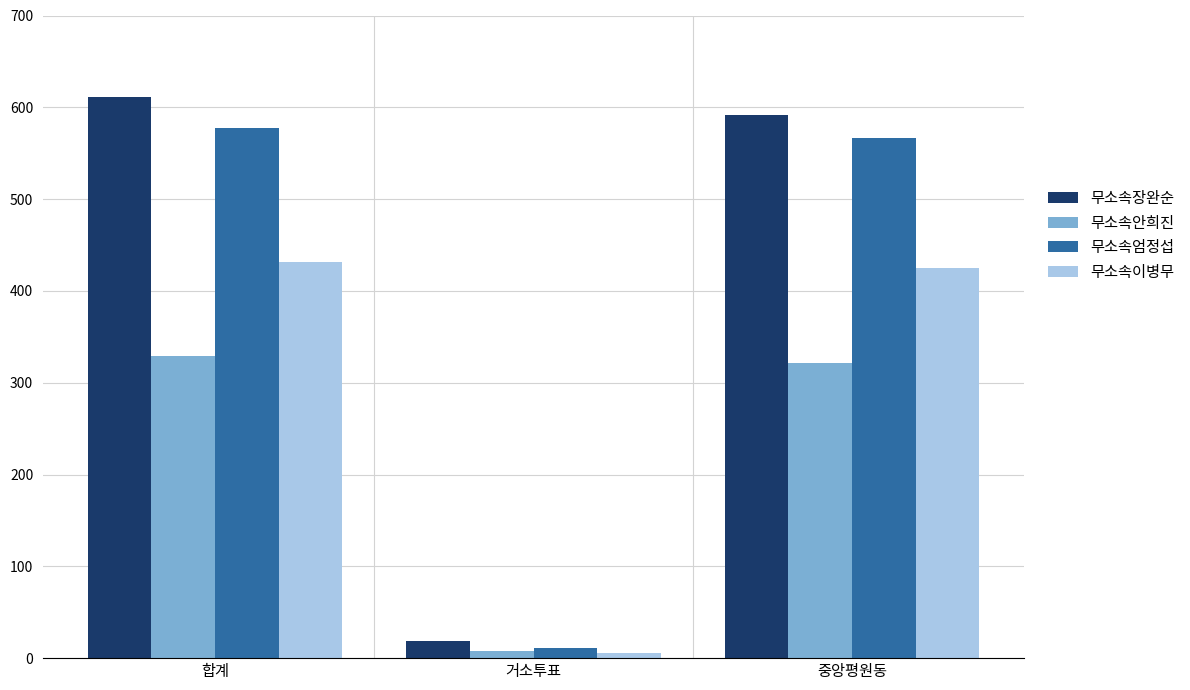

How many series are shown in this chart?

4